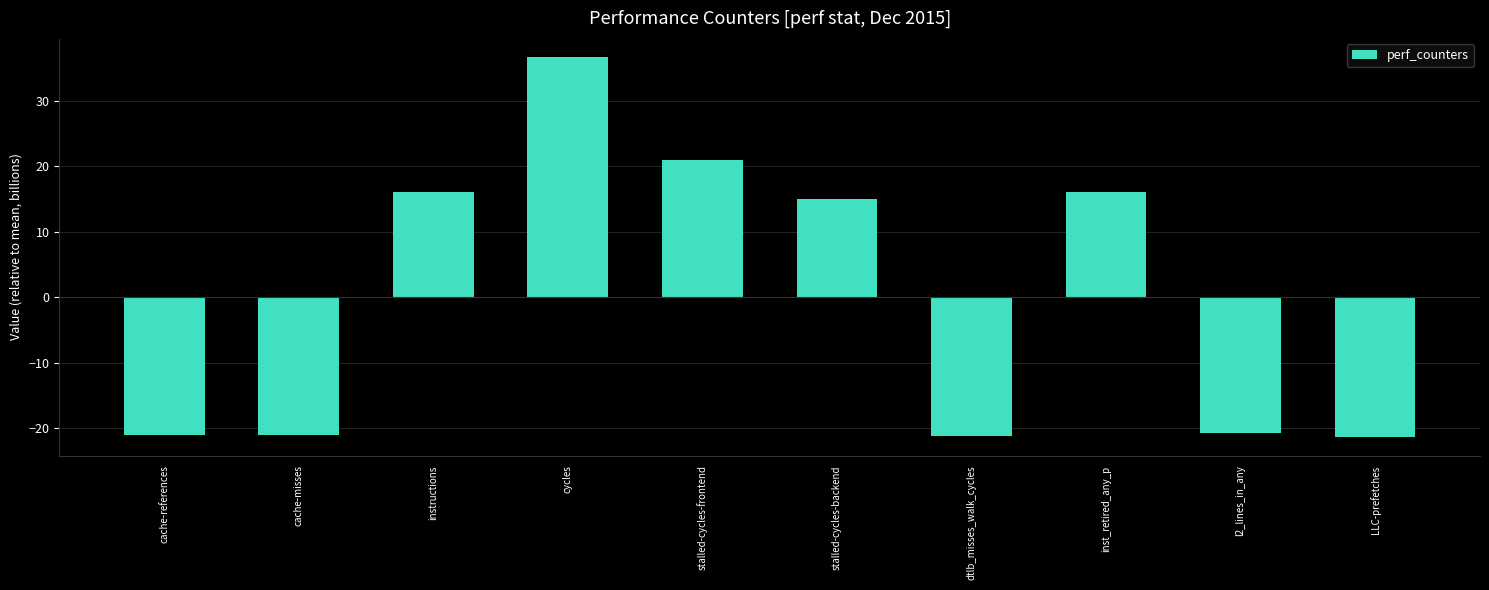

How many negative values are there?

5